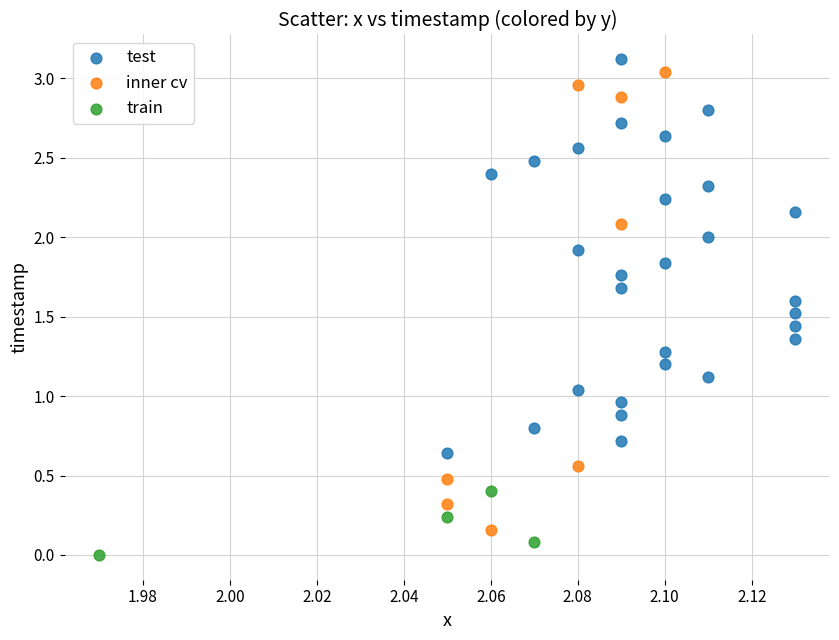

Which series contains the highest Y value?

test